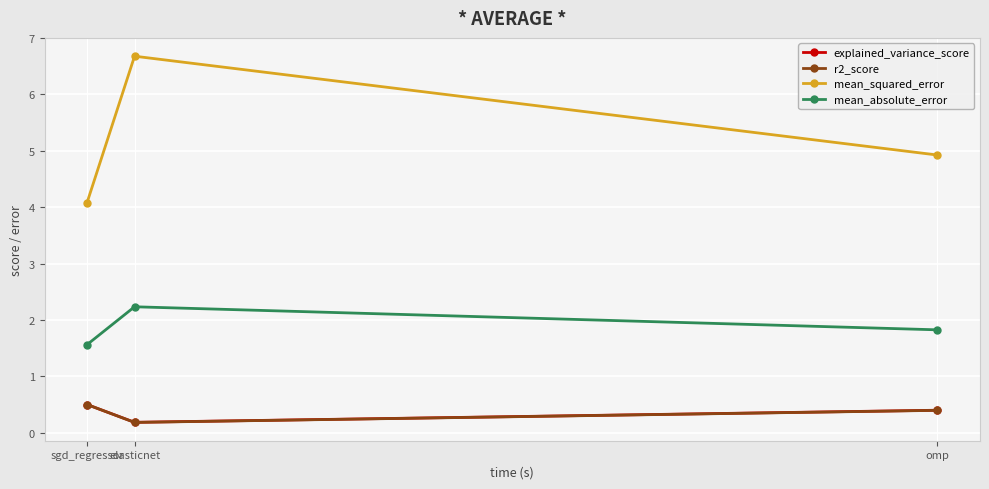

What are all the series names shown in the legend?

explained_variance_score, r2_score, mean_squared_error, mean_absolute_error